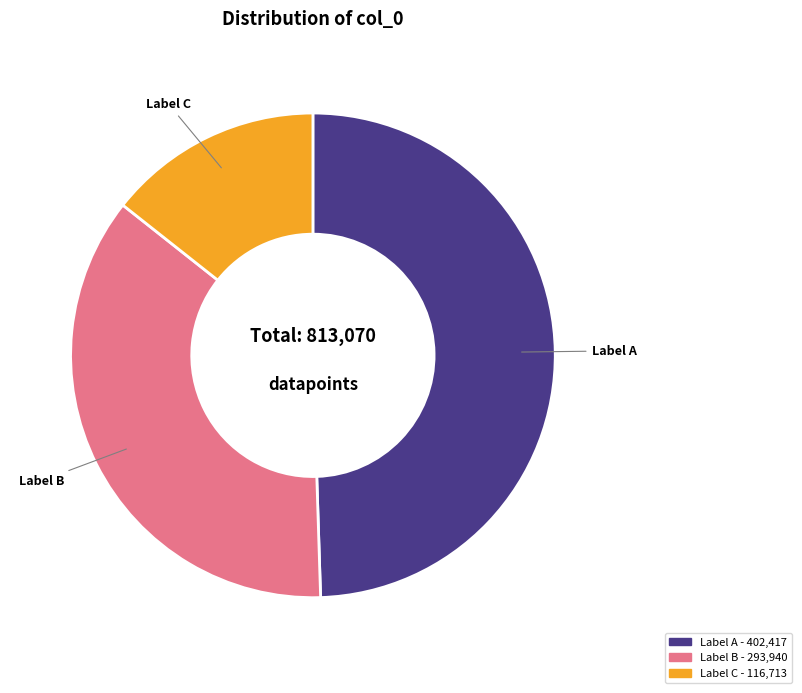

Is there a majority slice in this chart?

No